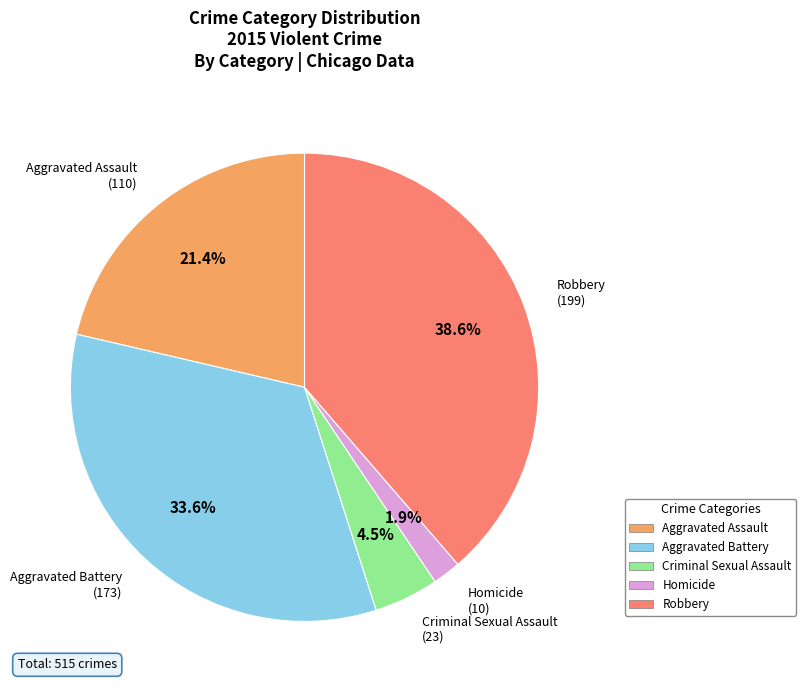

How much of the chart is everything except Aggravated Assault?

78.6%